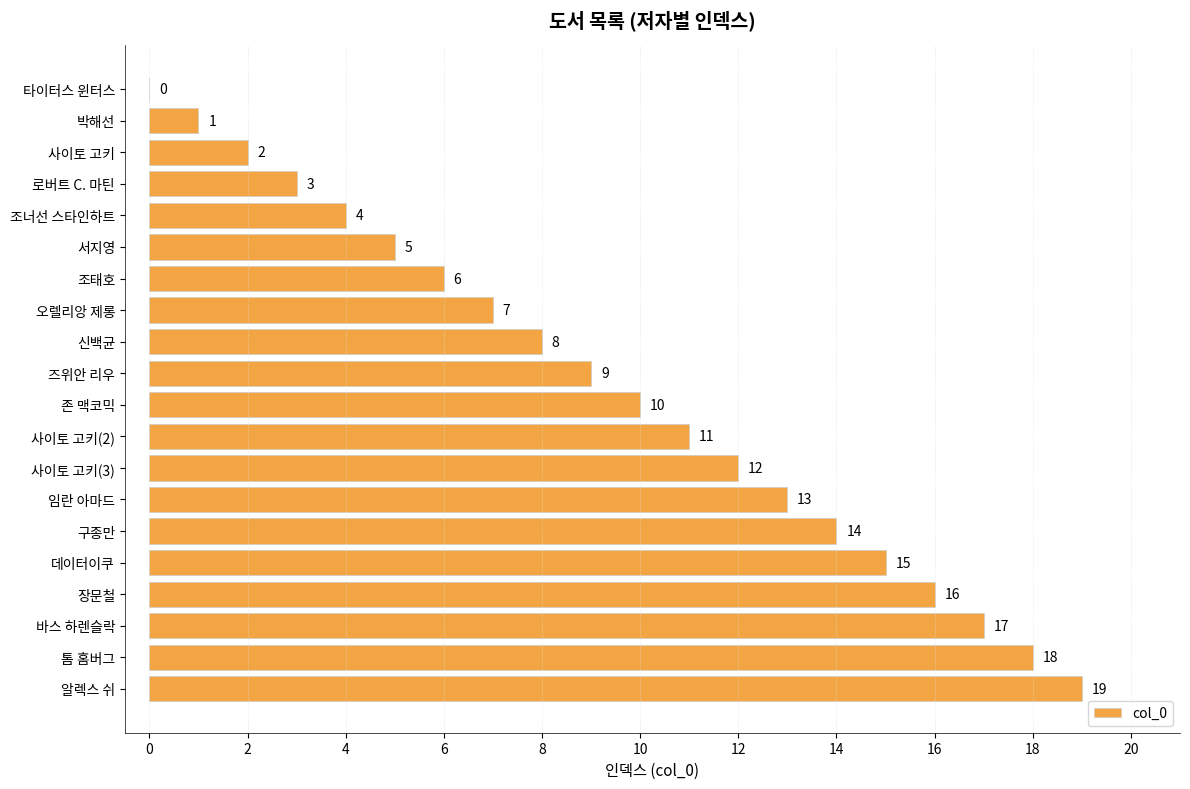

Which has a higher value, 사이토 고키(2) or 즈위안 리우?

사이토 고키(2)